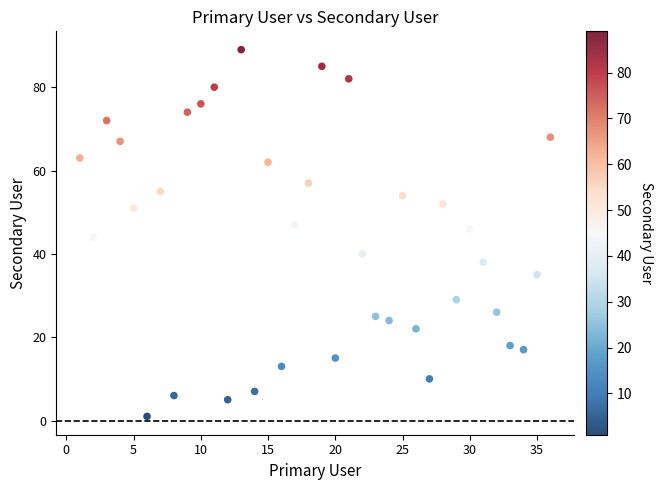

What is the range of X values (max minus min)?

35